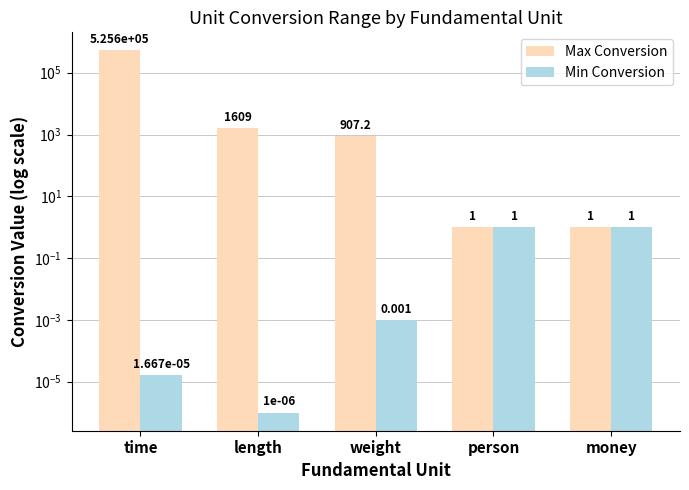

Which category has the lowest value across all series?

length